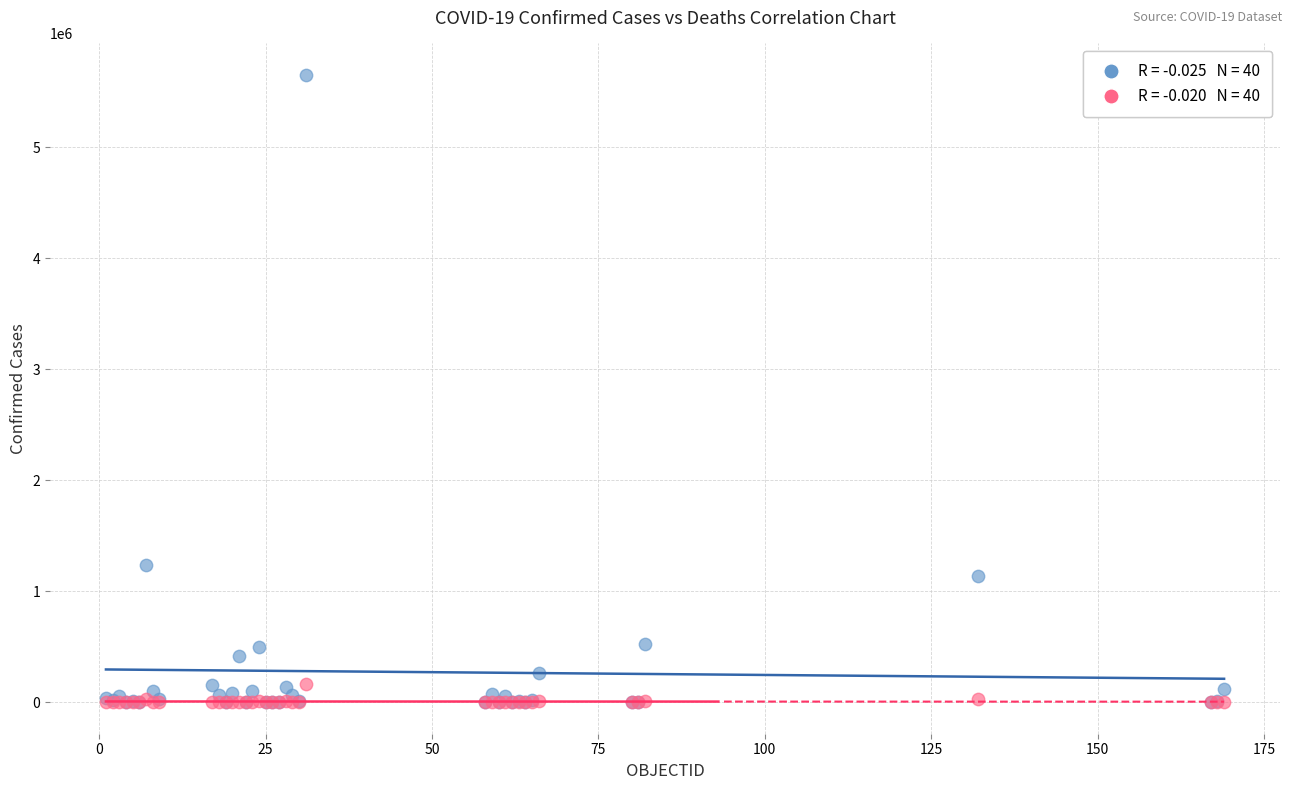

Across all series, what Y value is closest to 2826780?

1236851